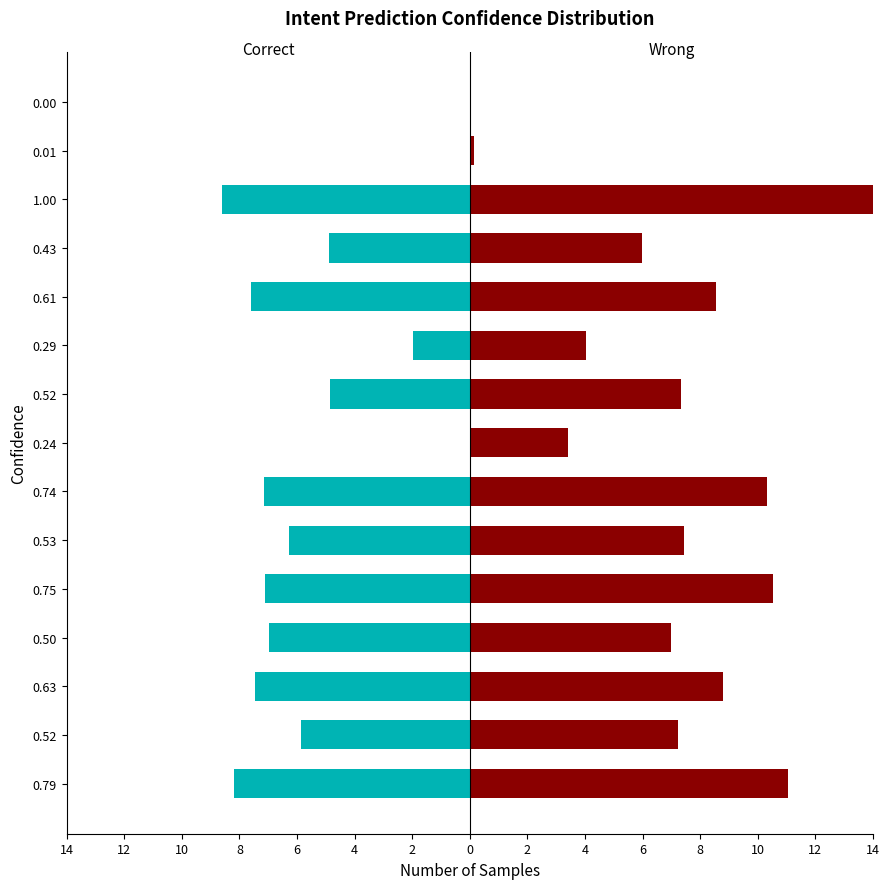

Which series has the largest total across all categories?

Wrong